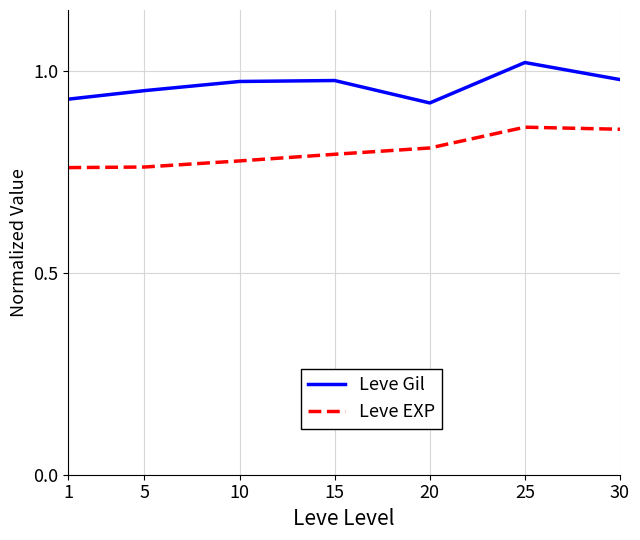

Between 15 and 25, which series saw the biggest shift?

Leve EXP